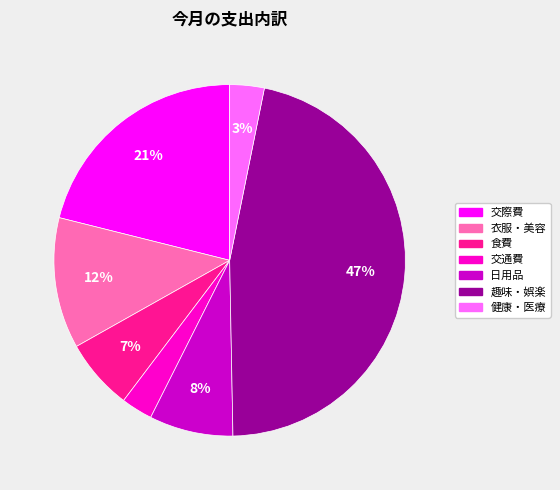

Is there any slice that represents more than half of the pie?

No